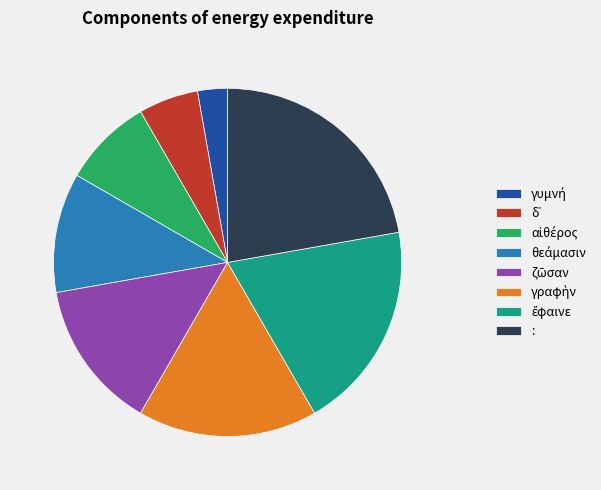

Which slice is the largest?

: